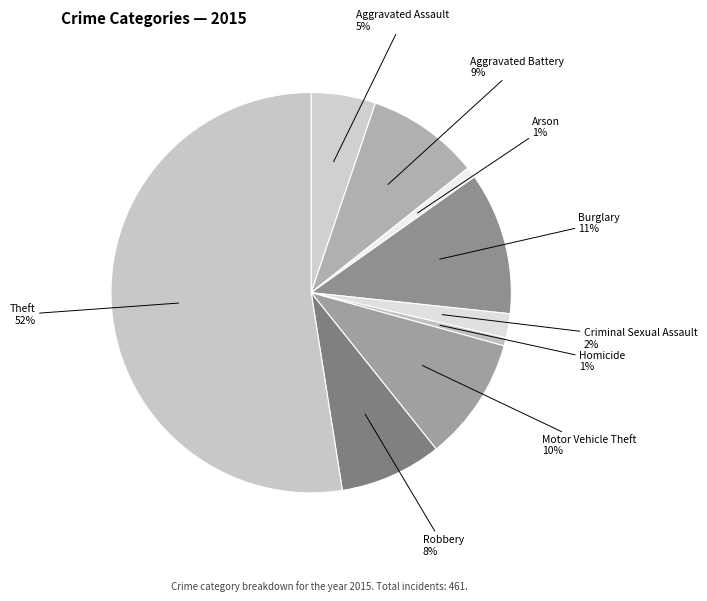

To the nearest percent, what percentage of the pie is Homicide?

1%